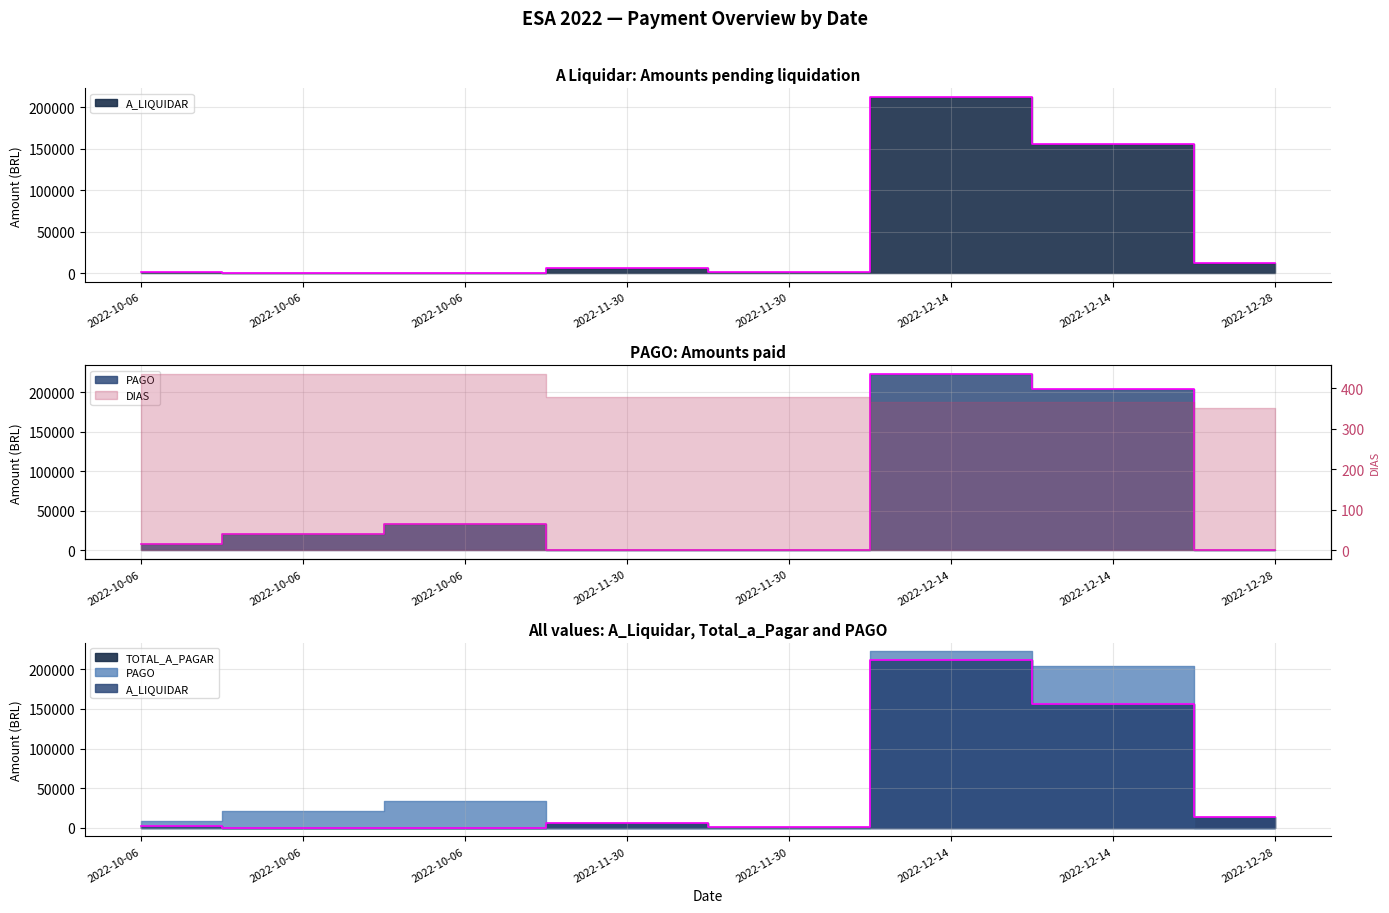

What is the difference between the A_LIQUIDAR values at 2022-12-28 and 2022-10-06?

12733.7